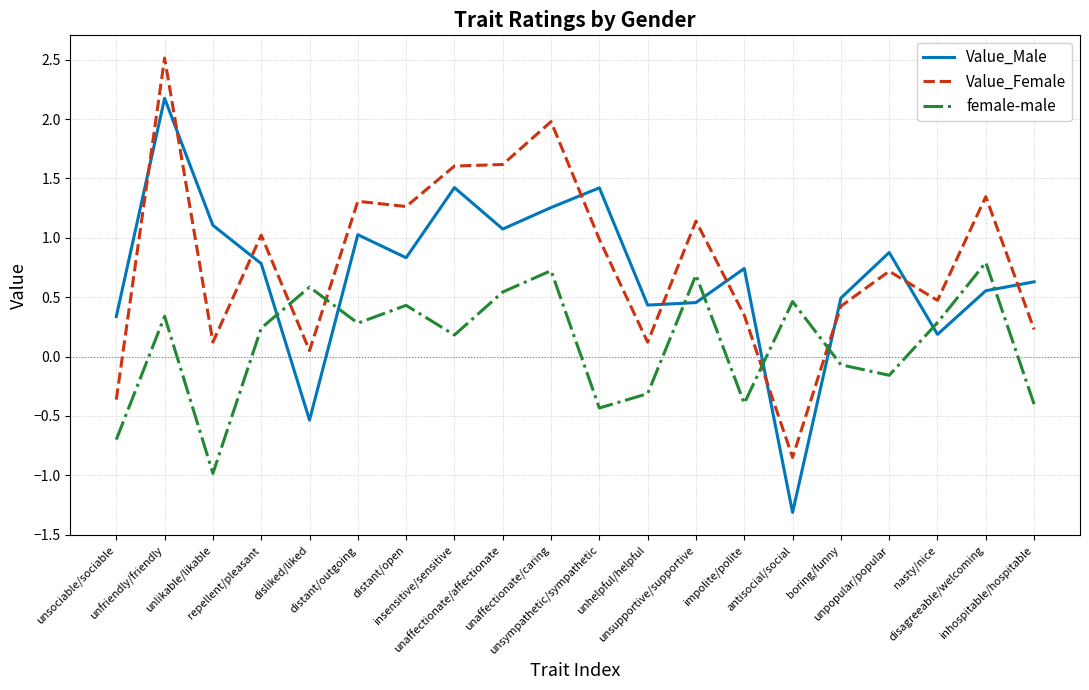

What is the difference between the maximum and minimum values in the female-male series?

1.8